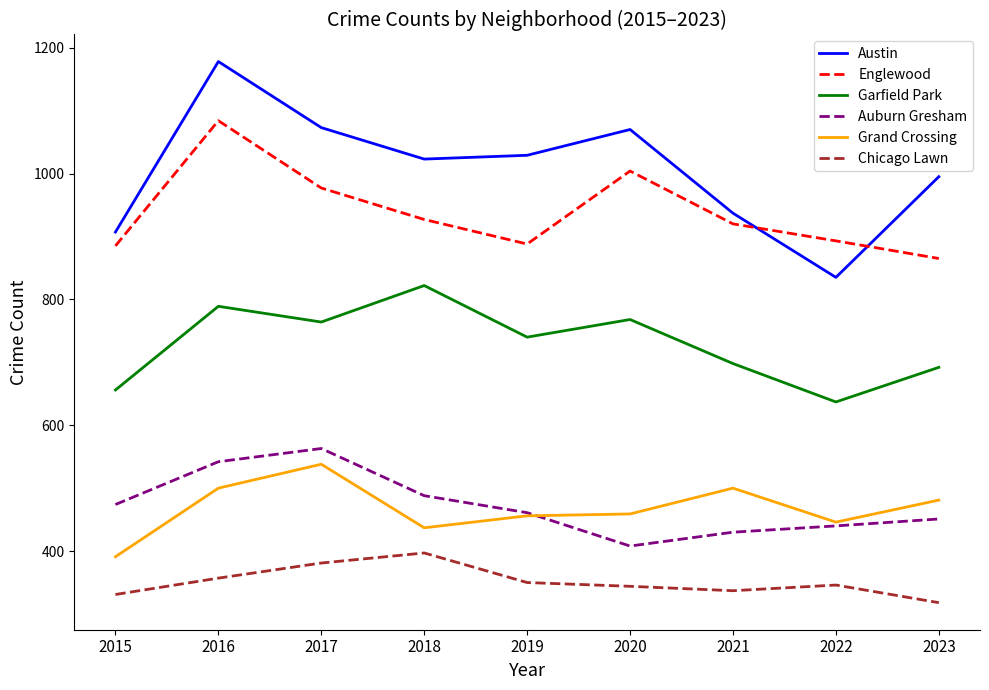

What is the smallest value displayed?

318